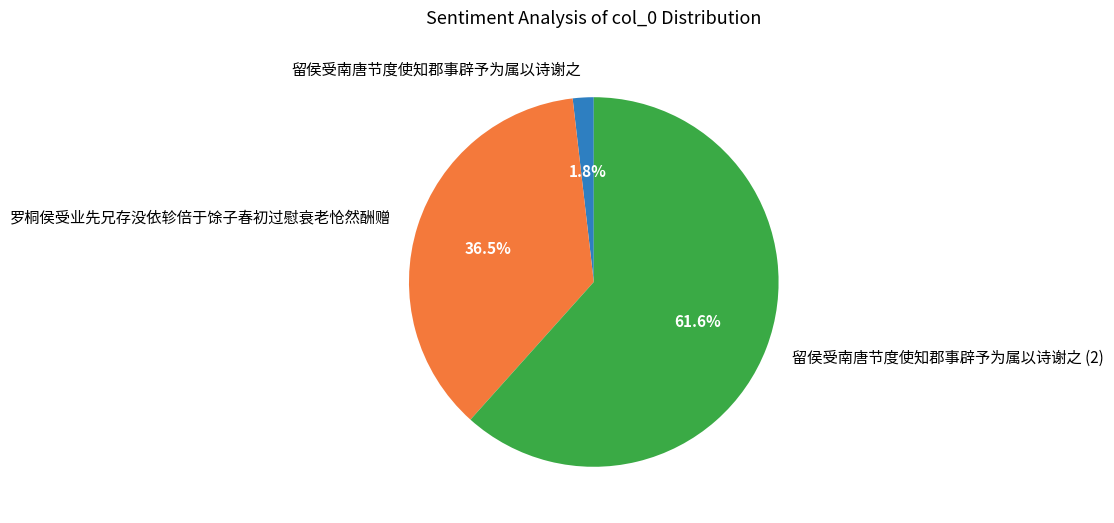

Approximately how many times larger is the value at 留侯受南唐节度使知郡事辟予为属以诗谢之 (2) compared to 罗桐侯受业先兄存没依轸倍于馀子春初过慰衰老怆然酬赠?

1.7